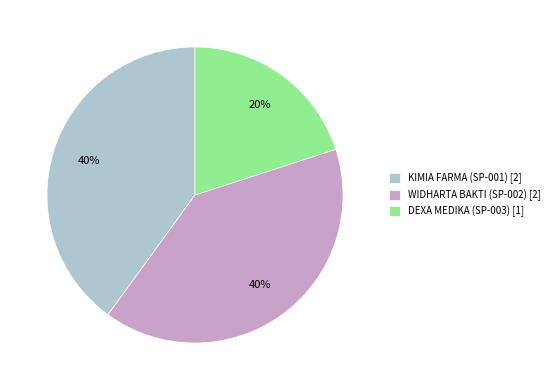

What percentage is the KIMIA FARMA (SP-001) slice, to the nearest percent?

40%